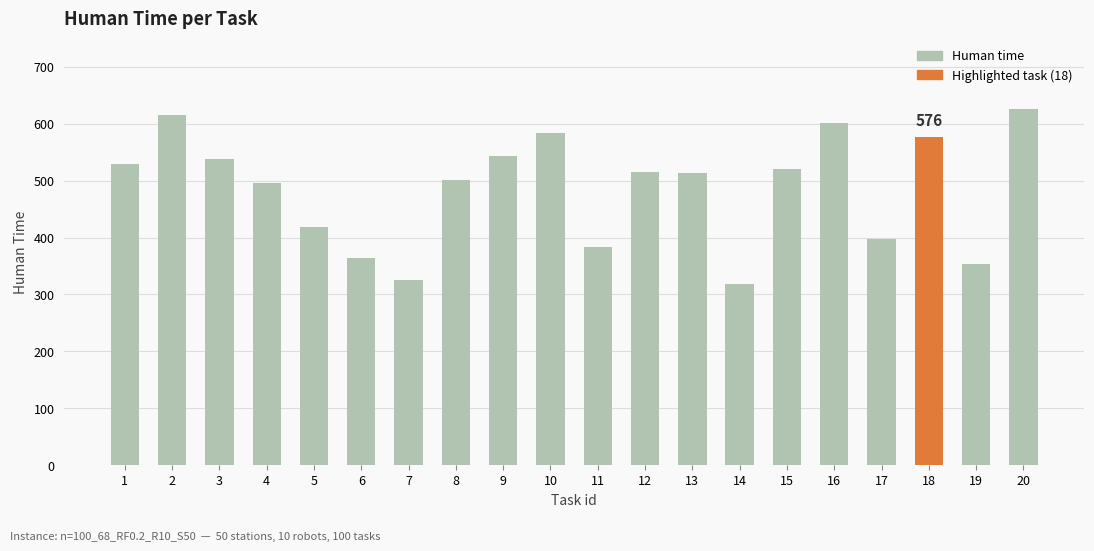

What is the greatest value displayed?

626